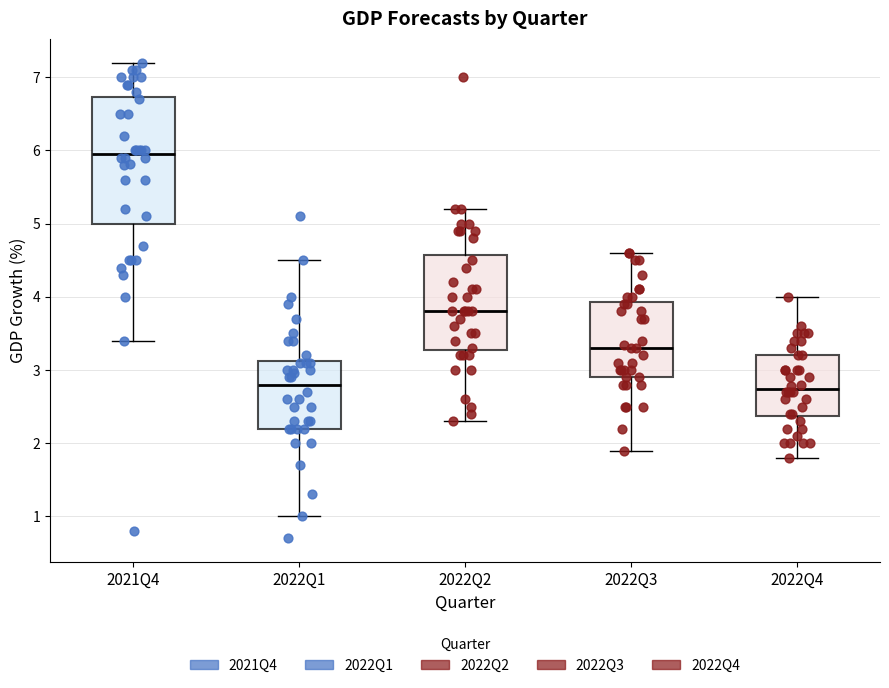

Reading left to right, transcribe this box plot: for each box, give where its median line is, the range the box spans, and where its two whiskers end, as read against the y-axis. The values are not printed on the chart, so give them approximately, as read against the axis.

2021Q4: median 6.0, box 5.0 to 6.7, whiskers 3.4 to 7.2
2022Q1: median 2.8, box 2.2 to 3.1, whiskers 1.0 to 4.5
2022Q2: median 3.8, box 3.3 to 4.6, whiskers 2.3 to 5.2
2022Q3: median 3.3, box 2.9 to 3.9, whiskers 1.9 to 4.6
2022Q4: median 2.7, box 2.4 to 3.2, whiskers 1.8 to 4.0